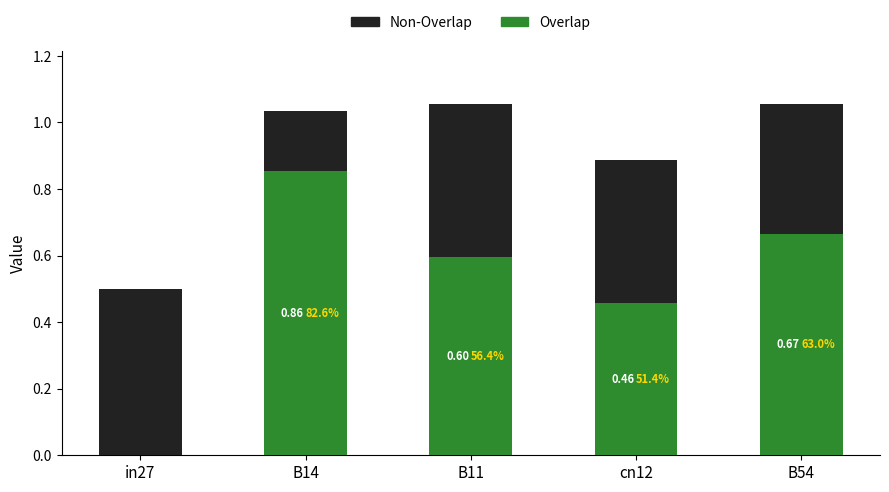

What is the total value across all series at B54?

1.1